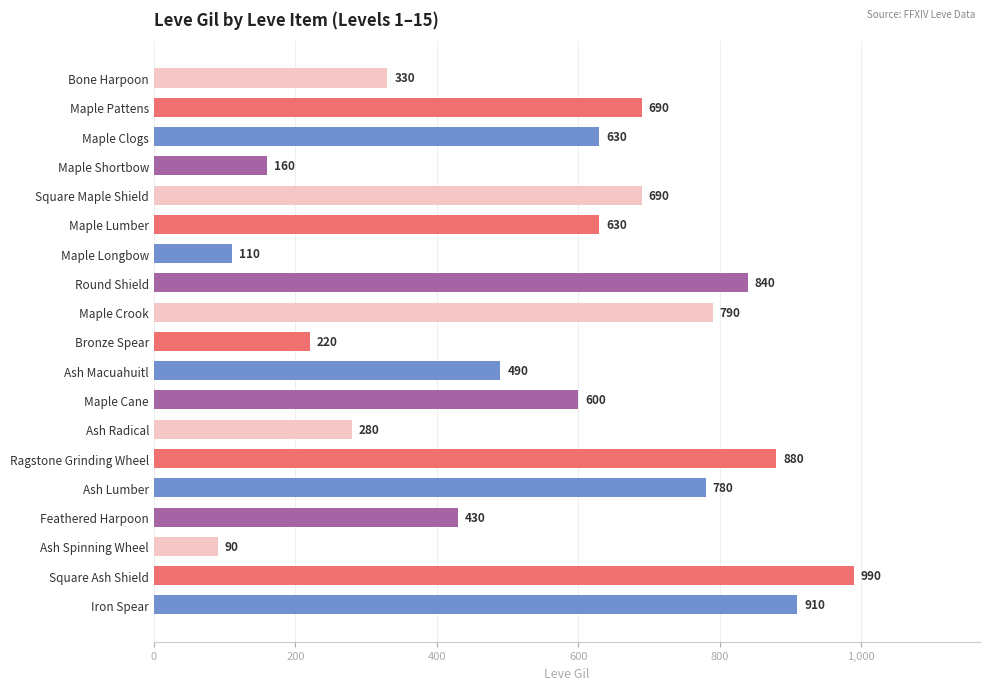

What is the average value?

555